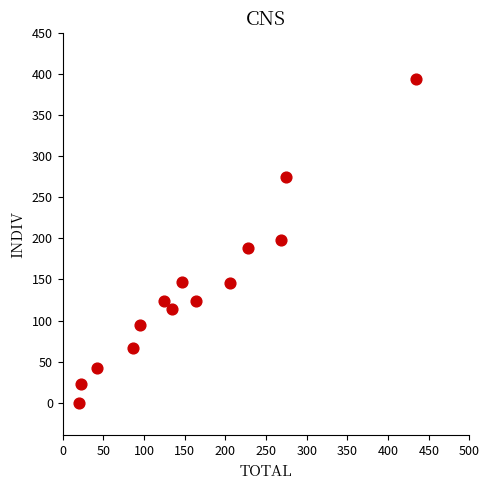

What is the range of Y values (max minus min)?

394